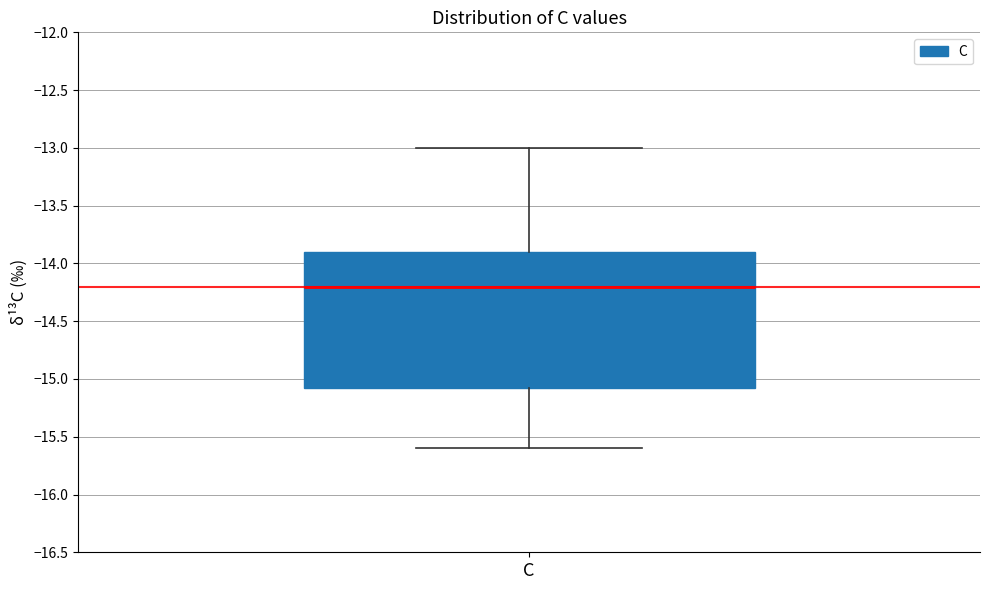

Read this box plot against the y-axis: the position of the median line, the range covered by the box, and the ends of both whiskers. The values are not printed on the chart, so give them approximately, as read against the axis.

median -14.20, box -15.05 to -13.90, whiskers -15.60 to -13.00